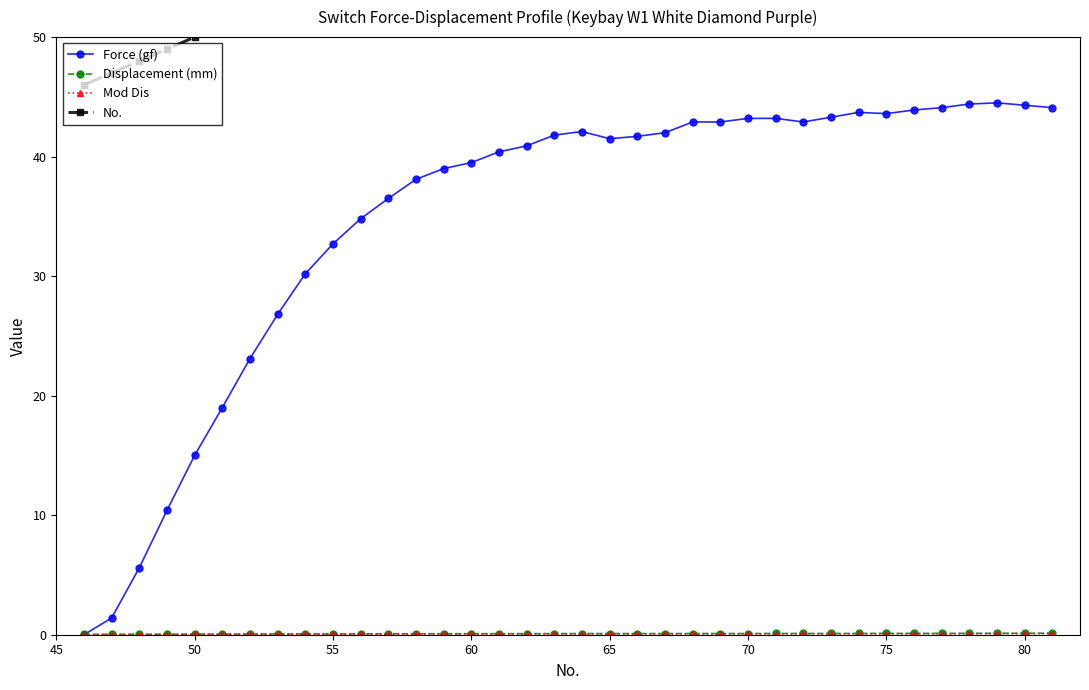

How many lines are shown in the chart?

4